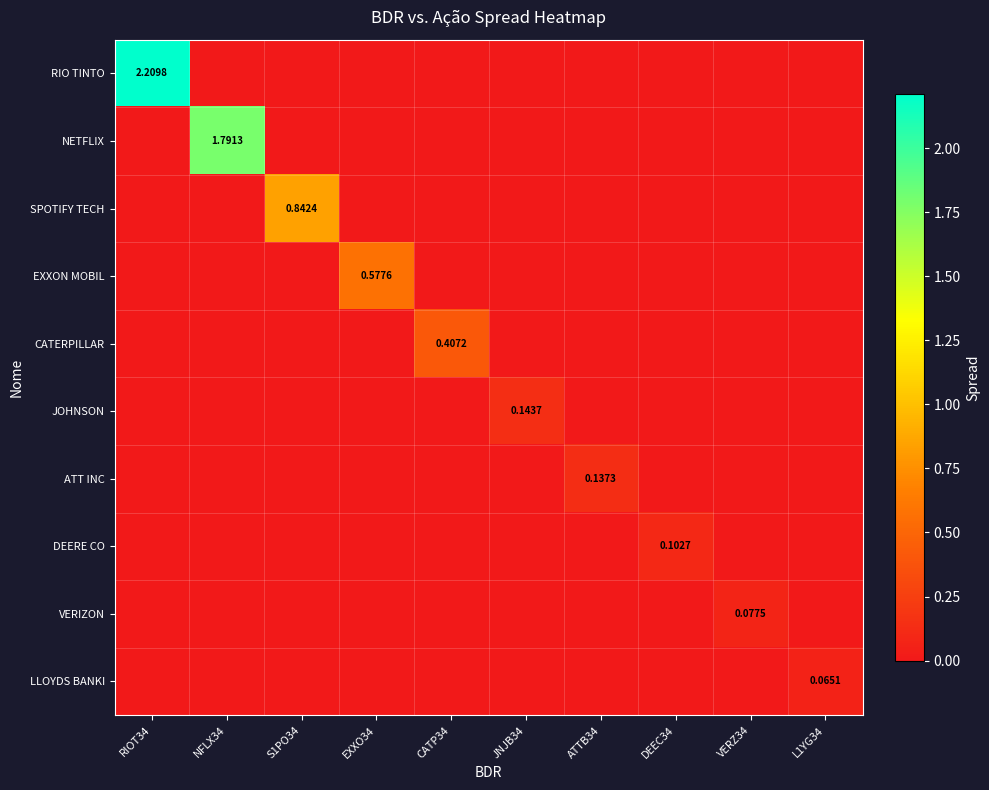

At which category is the sum across all series the highest?

RIOT34